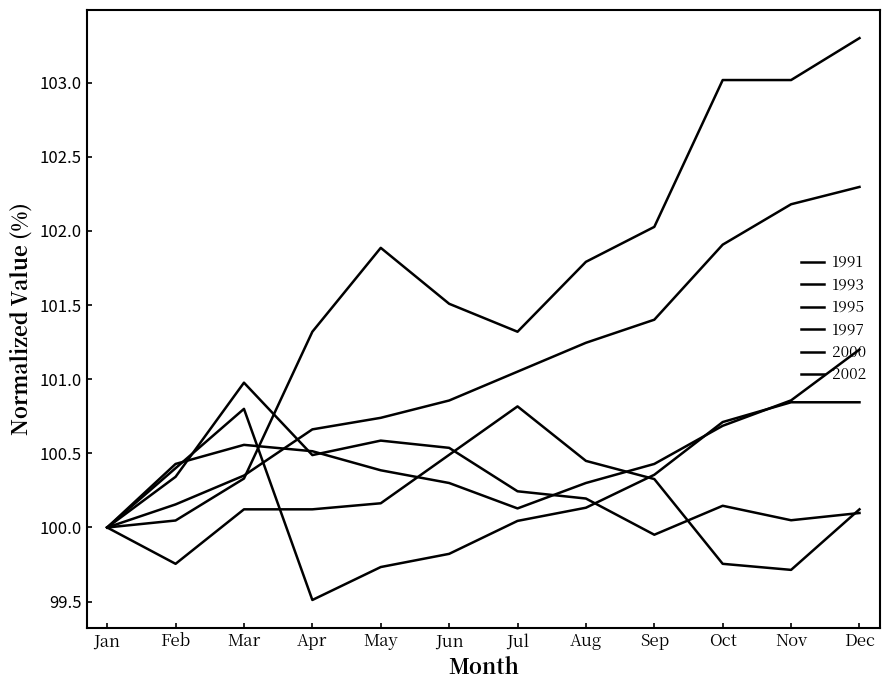

What is the difference between the maximum and minimum values in the 2002 series?

2.3